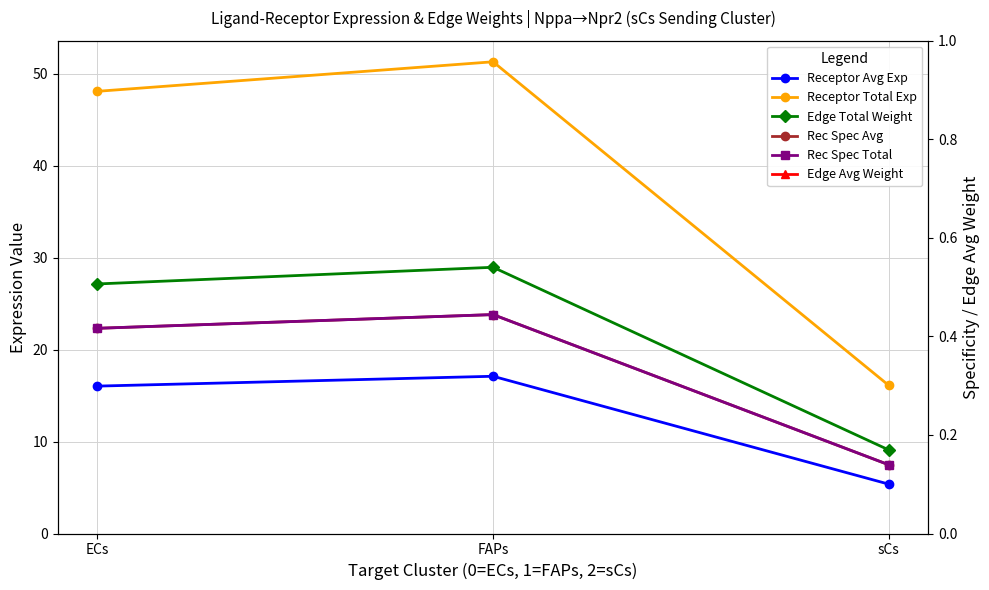

Which series has the largest total across all categories?

Receptor Total Exp